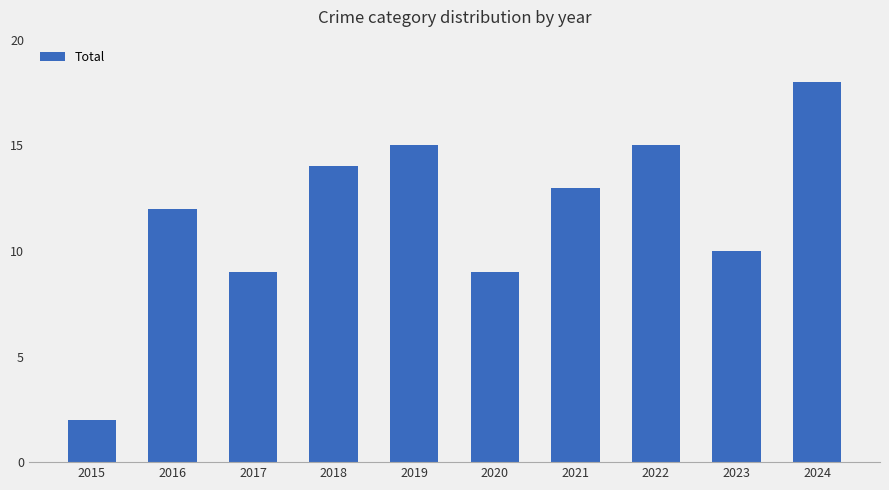

How many values are below 13?

5